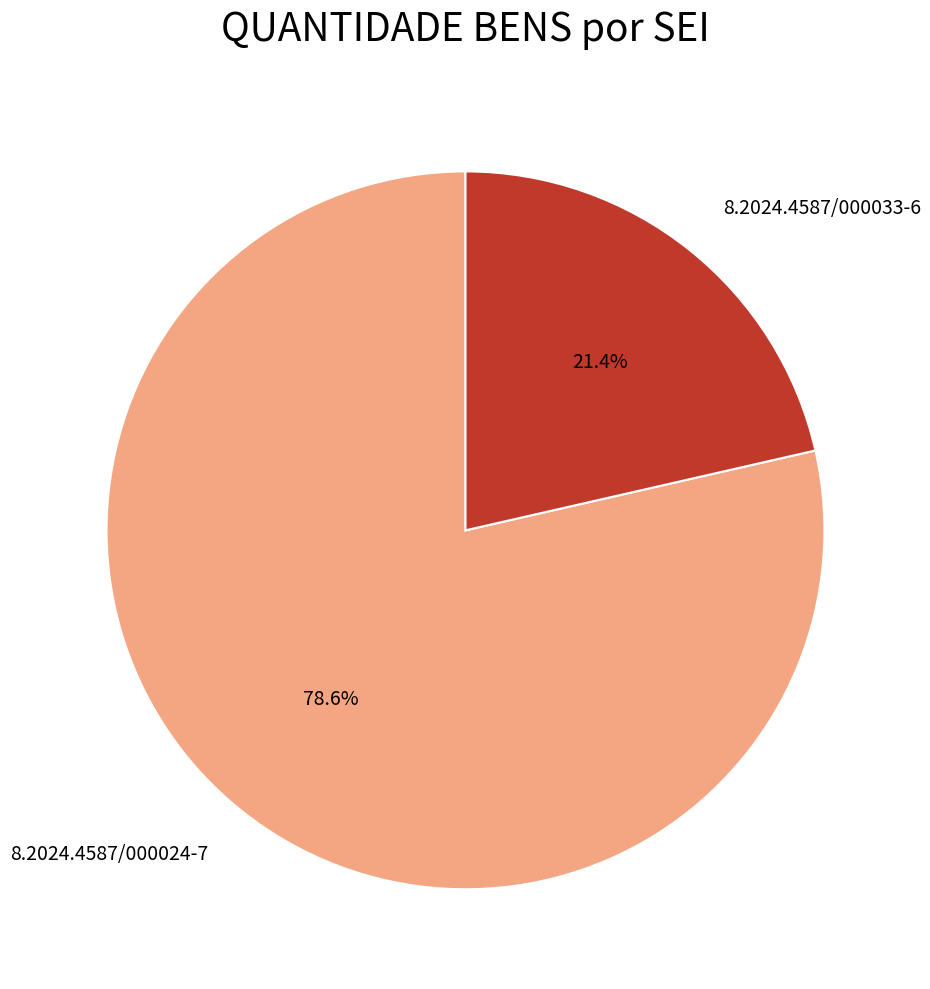

Is it true that 8.2024.4587/000033-6 is 21% of the pie?

True